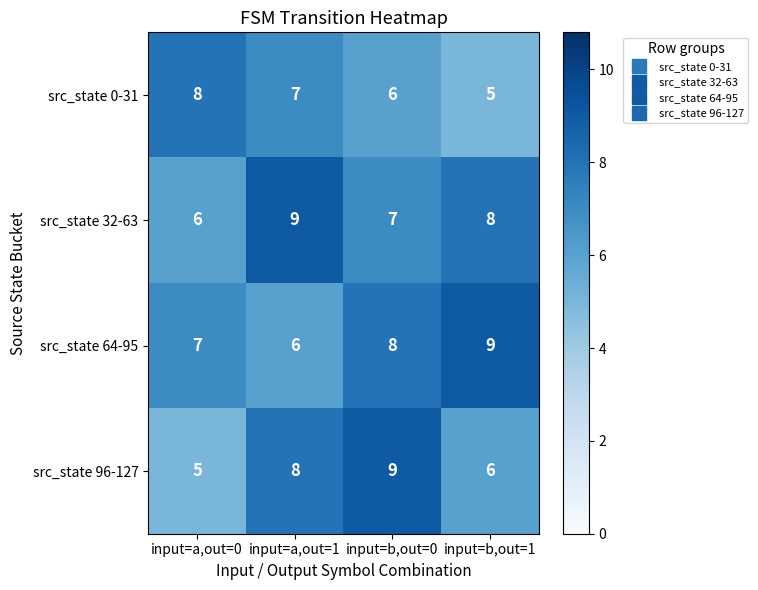

Rank the categories by src_state 0-31 value from lowest to highest.

input=b,out=1, input=b,out=0, input=a,out=1, input=a,out=0